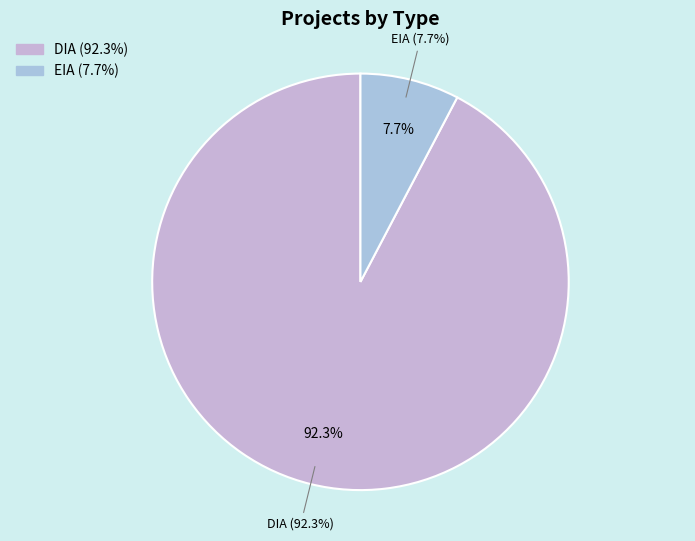

Is there any slice that represents more than half of the pie?

Yes